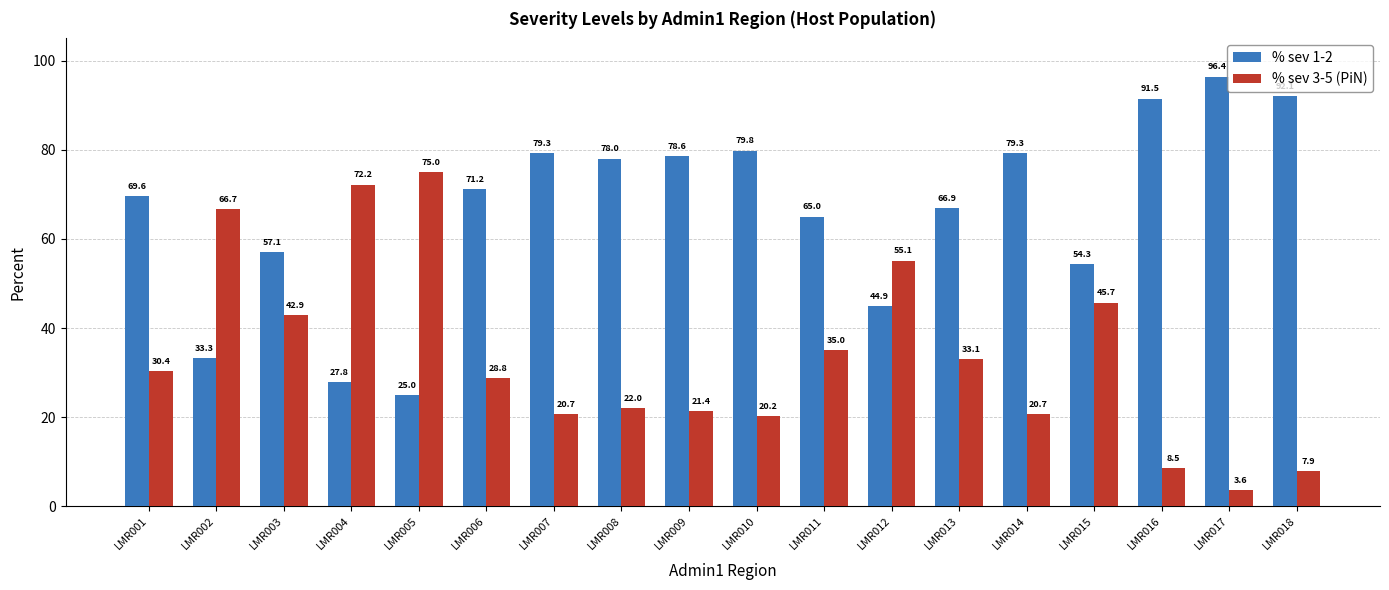

Does the chart contain any negative values?

No